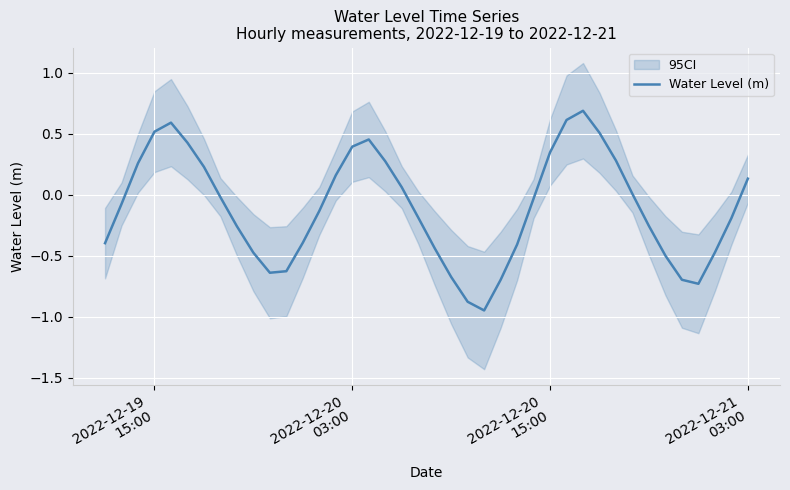

What is the highest value of the Water Level (m) series?

0.7